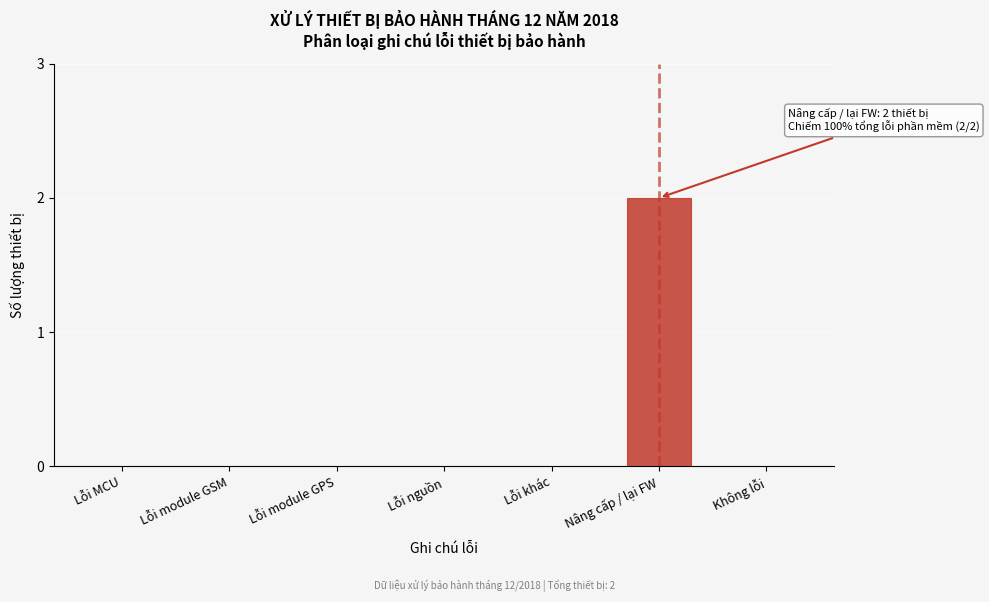

Reading left to right, list all the values displayed in this chart.

Lỗi MCU=0	Lỗi module GSM=0	Lỗi module GPS=0	Lỗi nguồn=0	Lỗi khác=0	Nâng cấp / lại FW=2	Không lỗi=0